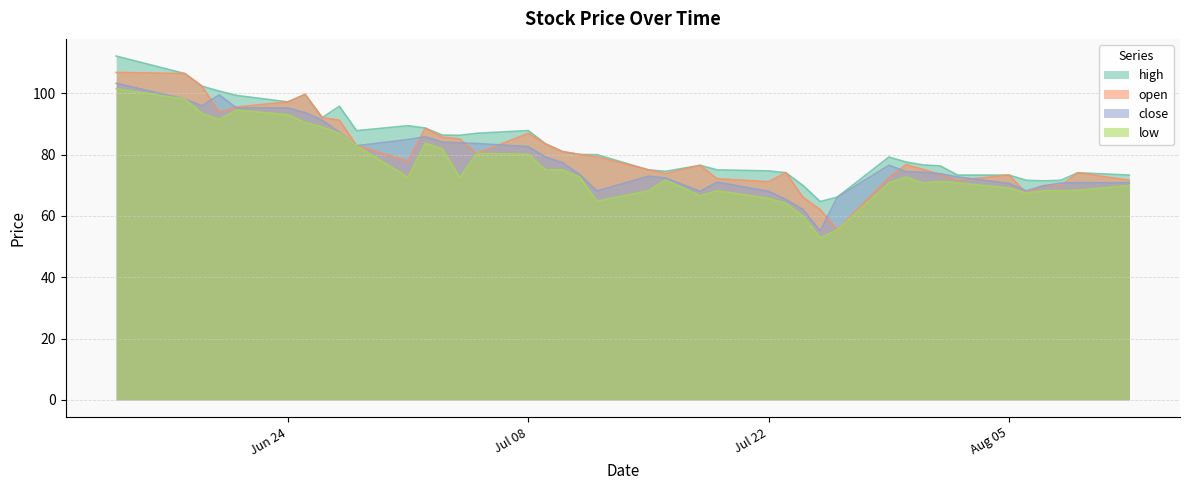

Does the chart have visible grid lines?

Yes